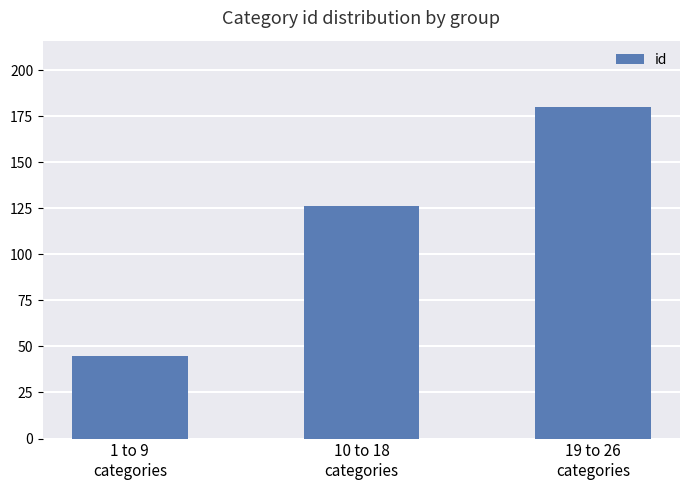

List the labels in order of value, smallest first.

1 to 9
categories, 10 to 18
categories, 19 to 26
categories